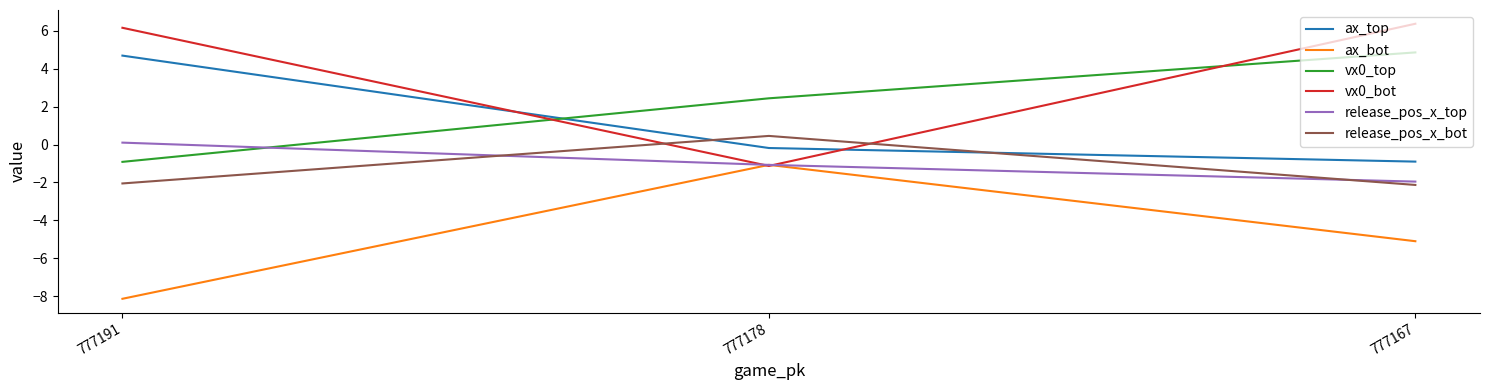

At which category does the chart reach its minimum across all series?

777191